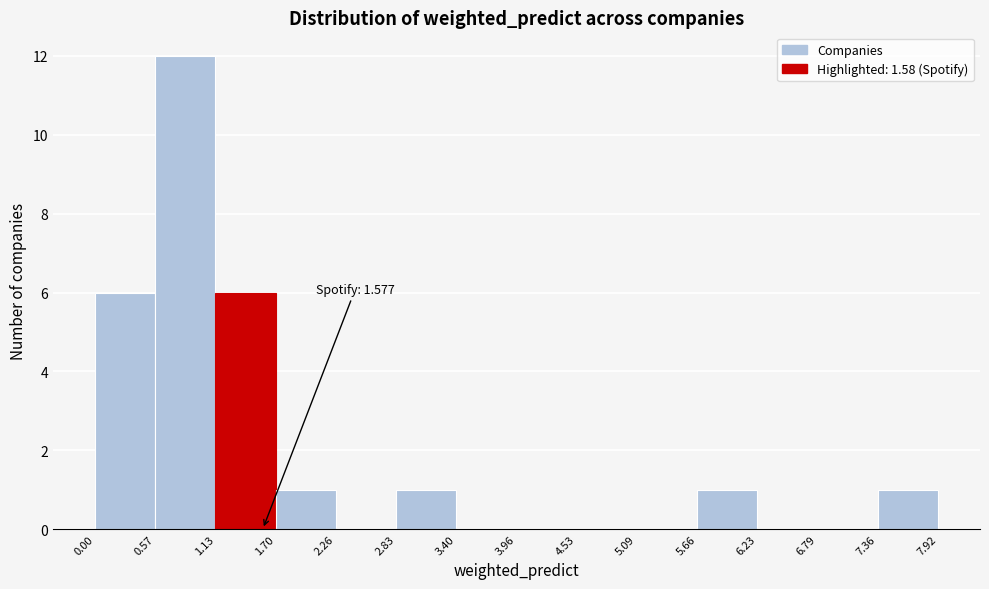

Which range on the x-axis has the tallest bar?

0.57 to 1.13